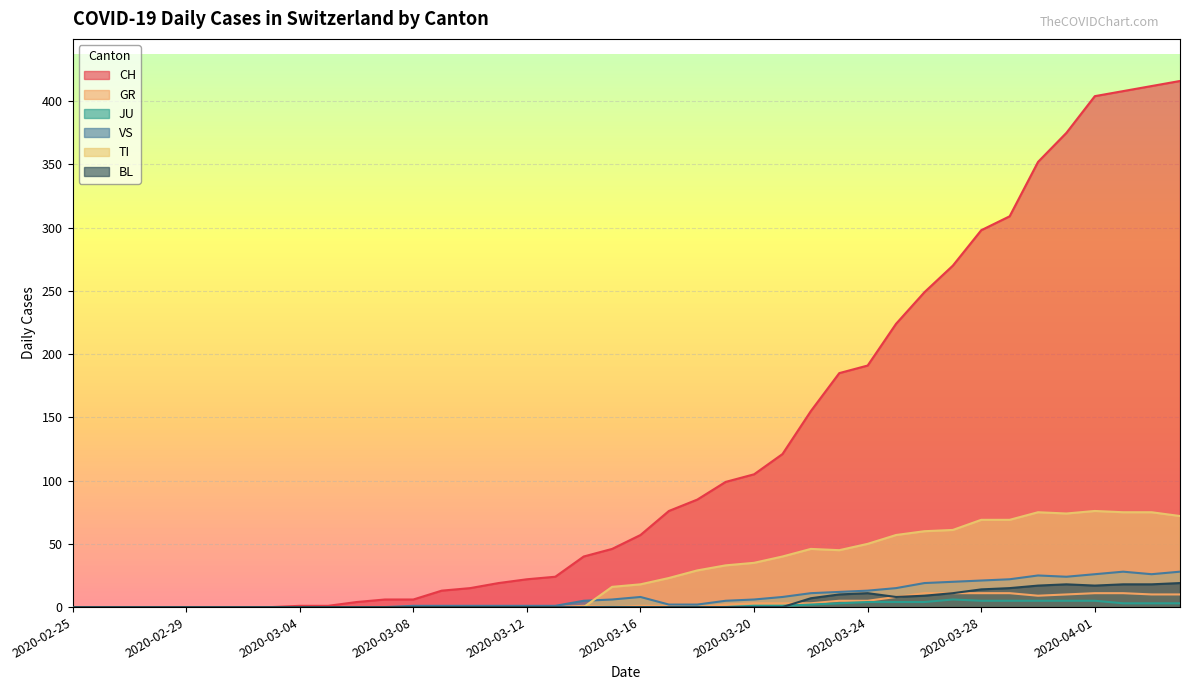

Where is the first local minimum for TI?

2020-03-23